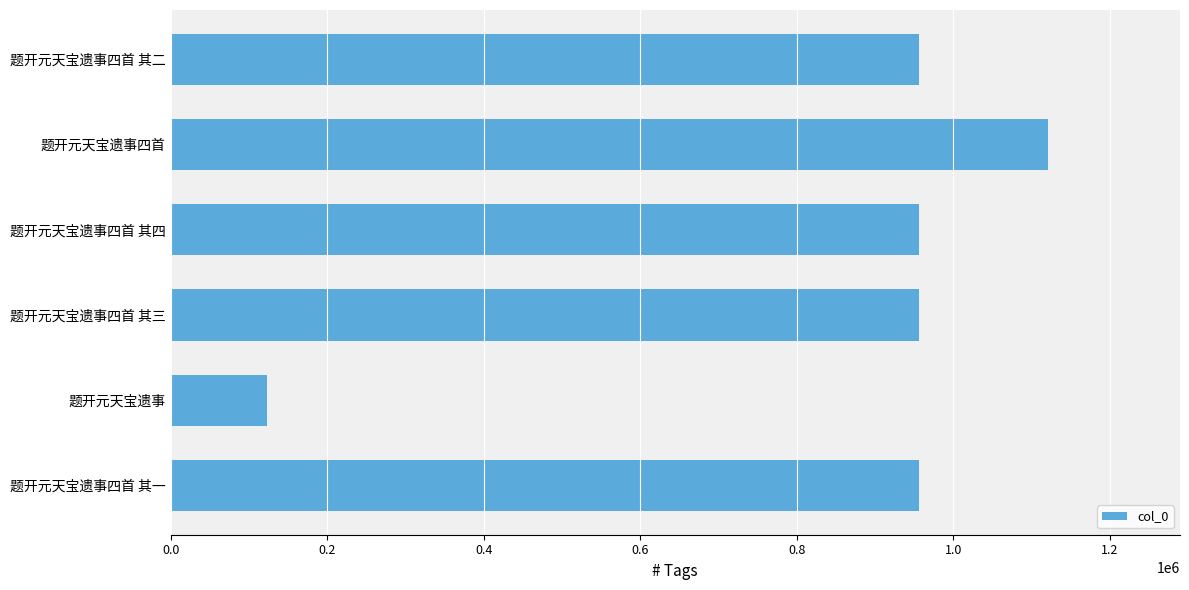

What is the smallest value displayed?

123266